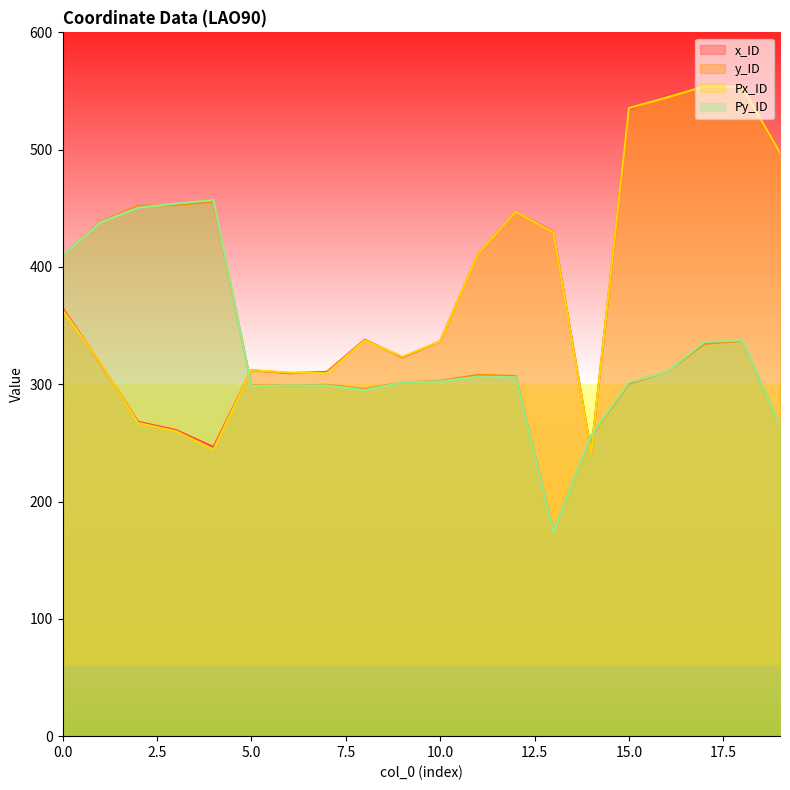

Reading left to right, what are all the values shown in this chart?

x_ID: 0=365.0	1=318.0	2=268.0	3=261.0	4=246.5	5=312.0	6=309.5	7=310.5	8=338.0	9=323.0	10=336.5	11=411.0	12=447.0	13=430.0	14=242.0	15=534.5	16=546.0	17=554.0	18=554.0	19=498.0
y_ID: 0=409.5	1=438.5	2=452.0	3=453.0	4=455.5	5=299.0	6=299.0	7=299.5	8=296.0	9=301.5	10=303.0	11=308.0	12=307.0	13=175.0	14=256.0	15=300.5	16=310.5	17=334.5	18=337.0	19=265.0
Px_ID: 0=363.5	1=318.5	2=267.0	3=260.0	4=244.5	5=312.0	6=310.0	7=309.5	8=337.5	9=323.5	10=336.5	11=411.0	12=447.0	13=429.5	14=241.5	15=535.5	16=544.5	17=554.0	18=553.5	19=497.5
Py_ID: 0=409.5	1=438.0	2=450.5	3=454.0	4=457.0	5=298.5	6=299.0	7=299.0	8=295.0	9=301.5	10=302.5	11=306.5	12=306.0	13=174.5	14=256.5	15=301.5	16=310.5	17=336.0	18=337.5	19=265.0